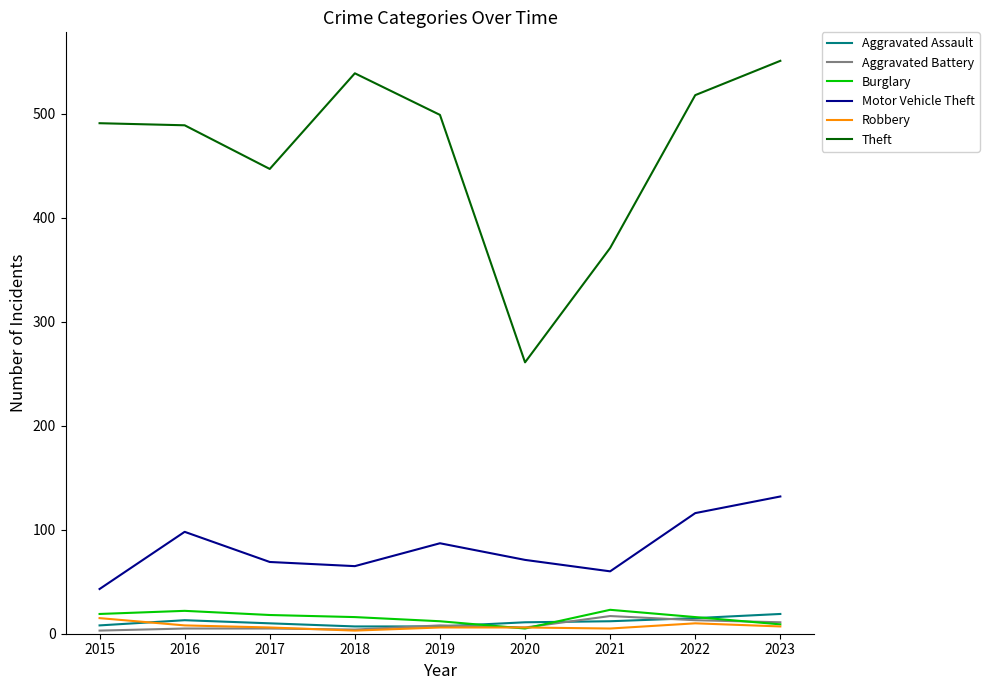

What is the highest value of the Robbery series?

15